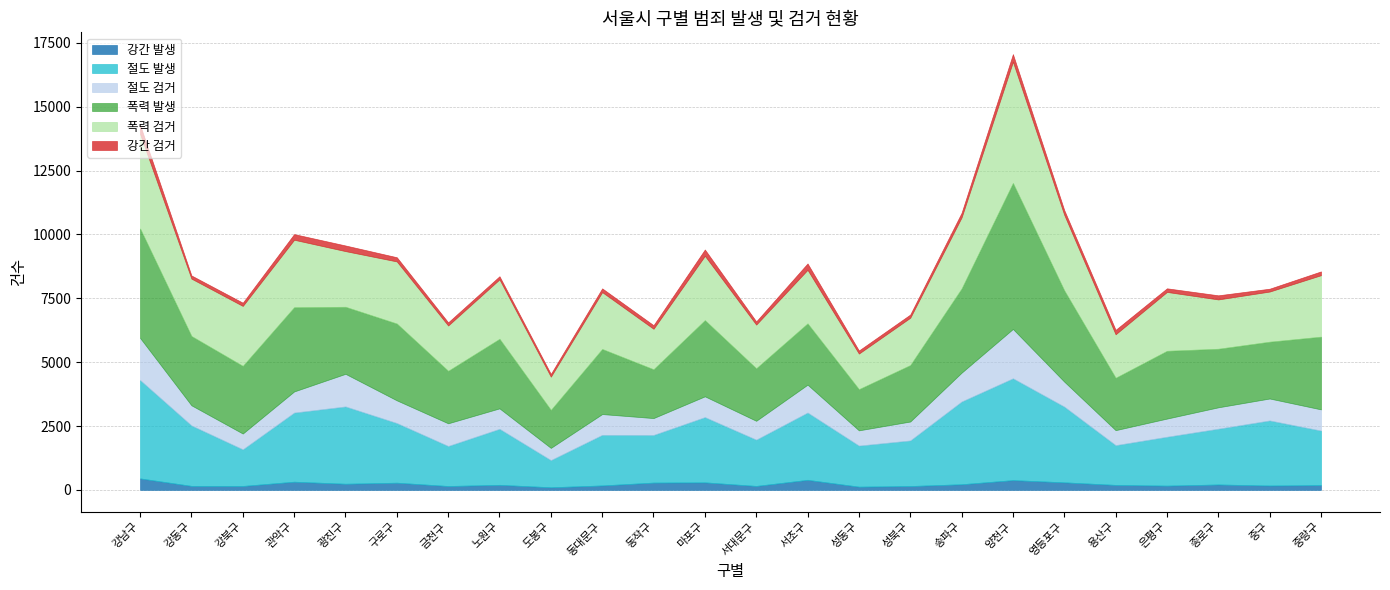

In 절도 발생, how many points are higher than both neighbors (excluding endpoints)?

7